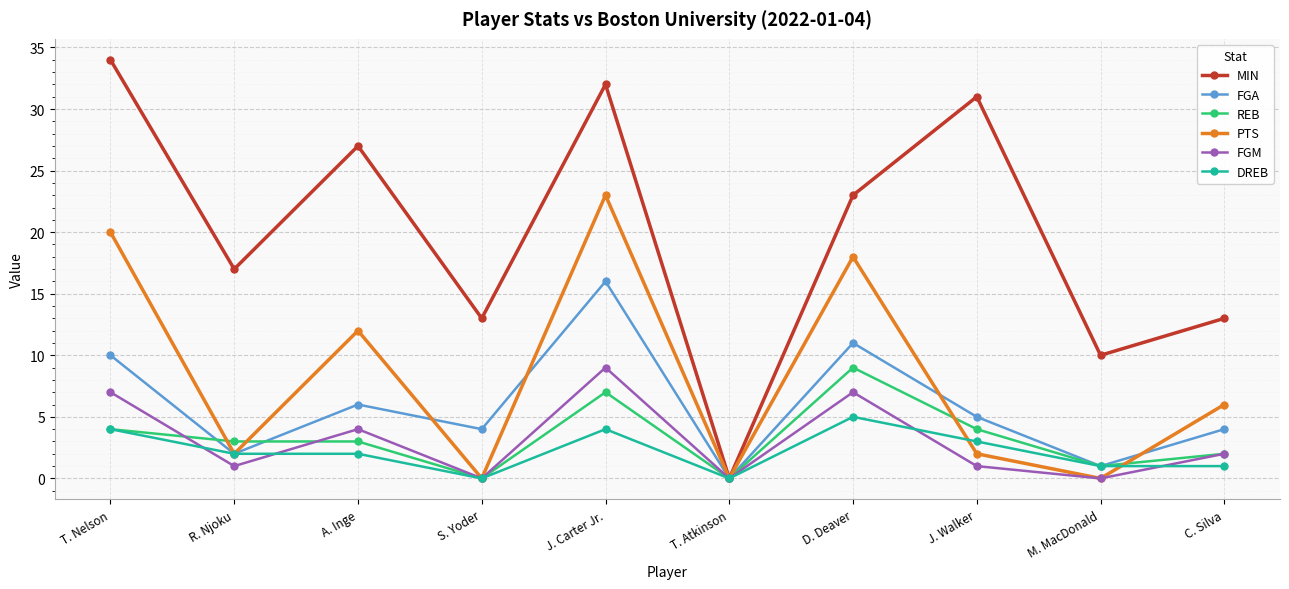

Count the number of categories in the chart.

10